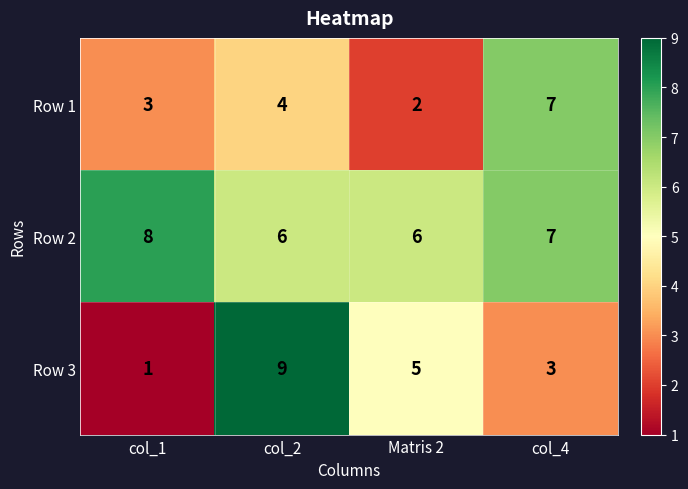

Reading right to left, what are all the values shown in this chart?

Row 1: 7	2	4	3
Row 2: 7	6	6	8
Row 3: 3	5	9	1